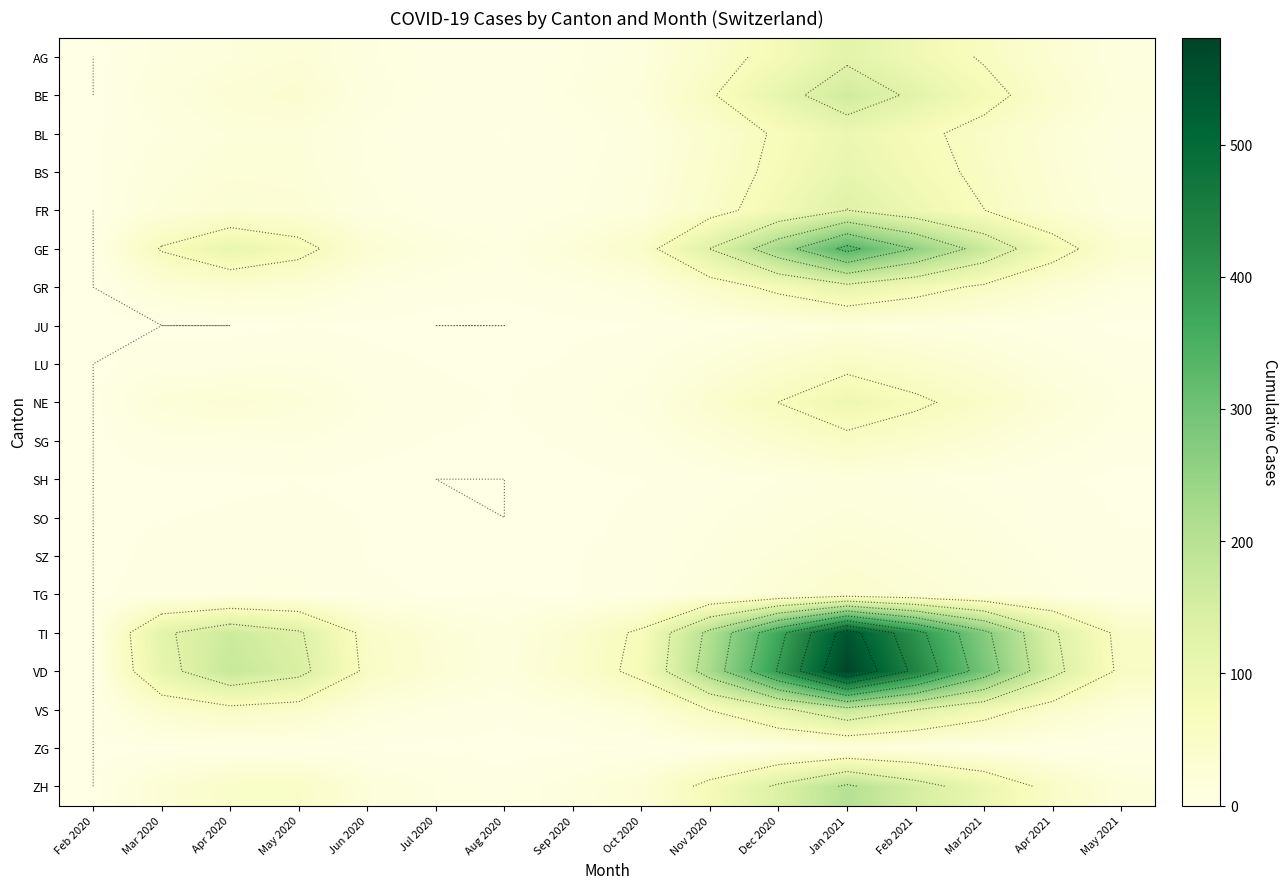

What is the spread (max minus min) of values at May 2020?

143